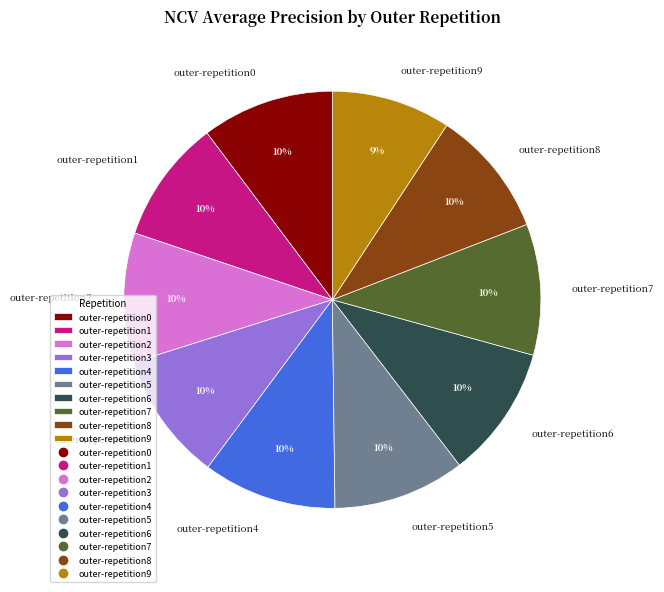

Is it true that outer-repetition2 is 18% of the pie?

False